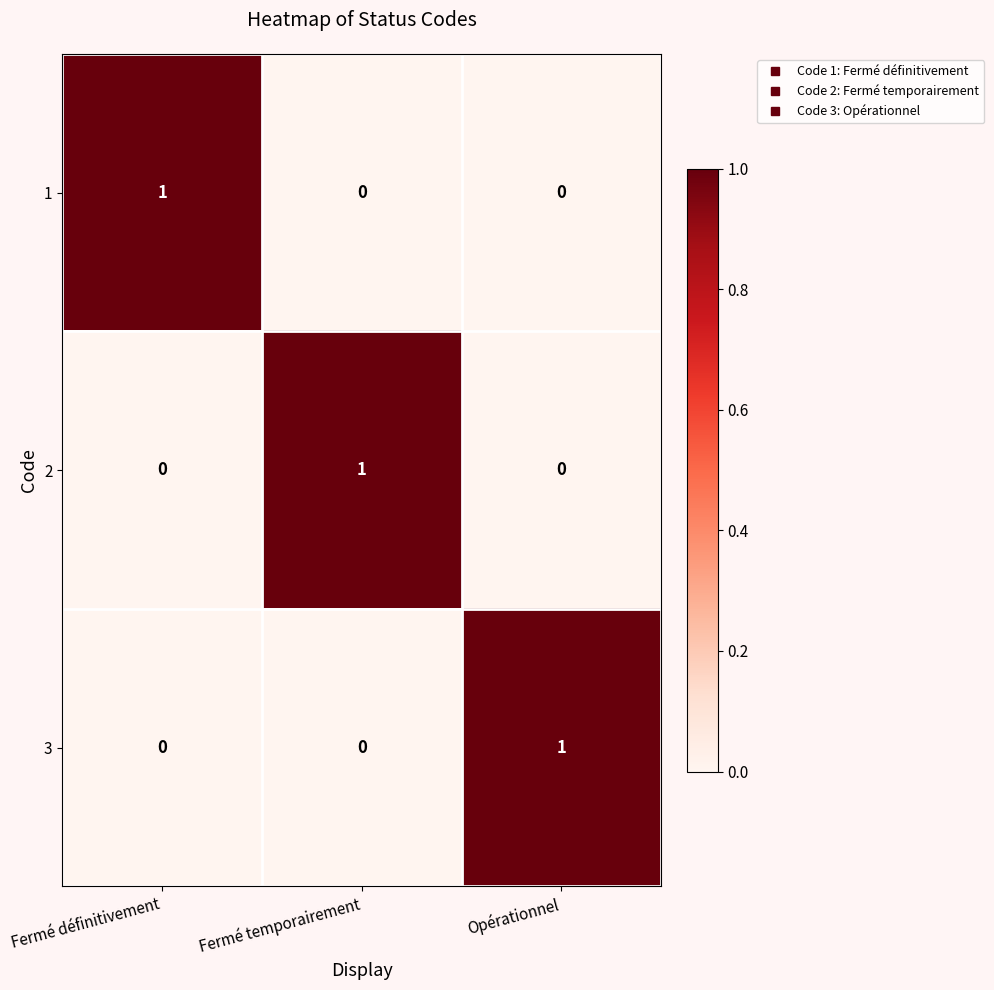

At how many categories does at least one series exceed 0?

3